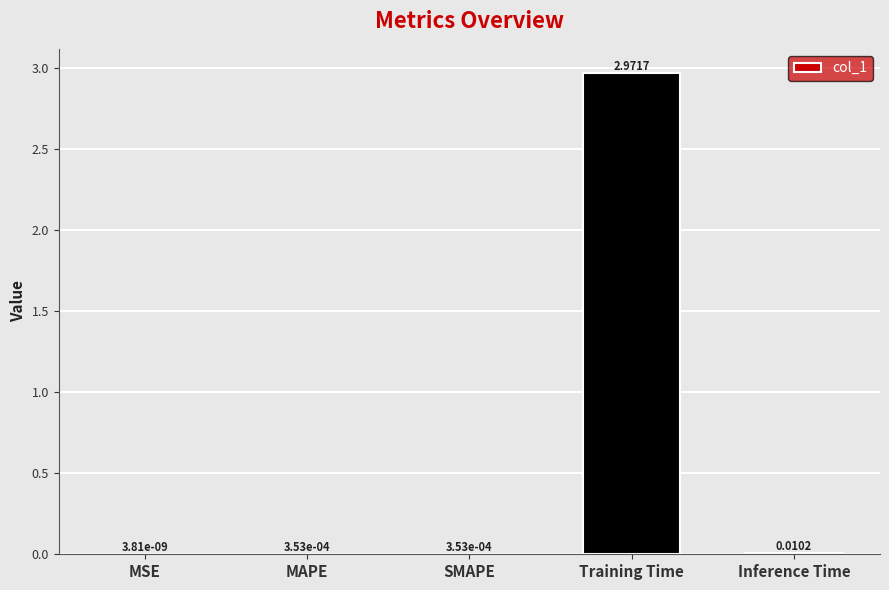

What is the average value?

0.6